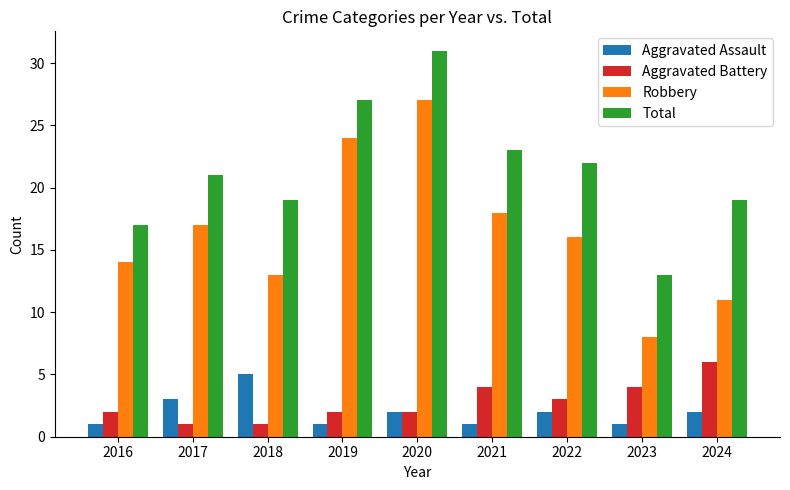

How many categories are shown in the chart?

9